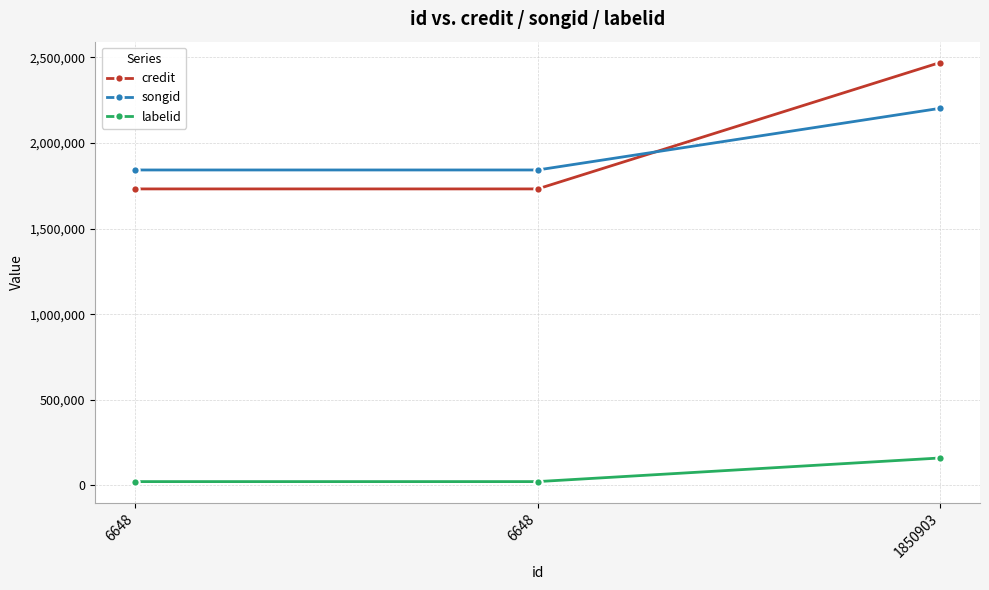

How many categories are shown in the chart?

3